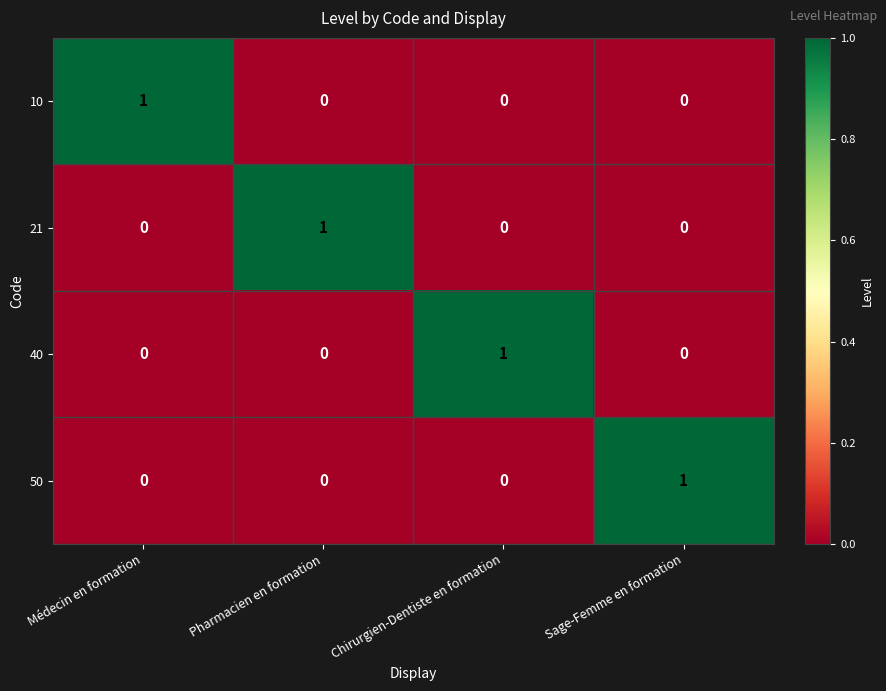

At how many categories does at least one series exceed 0?

4